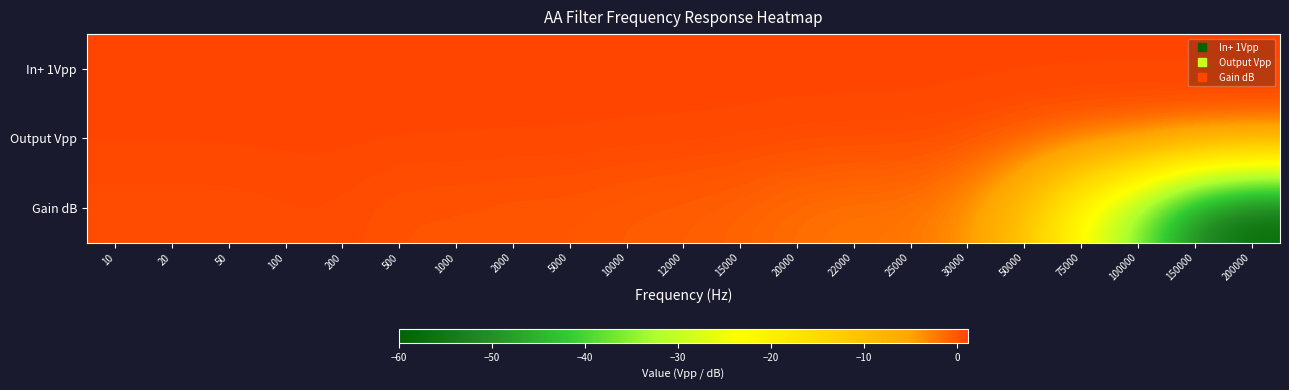

Reading left to right, what are all the values shown in this chart?

In+ 1Vpp: 10=1.0	20=1.0	50=1.0	100=1.0	200=1.0	500=1.1	1000=1.1	2000=1.1	5000=1.1	10000=1.1	12000=1.1	15000=1.1	20000=1.1	22000=1.1	25000=1.1	30000=1.1	50000=1.1	75000=1.1	100000=1.1	150000=1.1	200000=1.1
Output Vpp: 10=1.1	20=1.1	50=1.1	100=1.1	200=1.1	500=1.1	1000=1.1	2000=1.1	5000=1.1	10000=1.0	12000=1.0	15000=1.0	20000=0.9	22000=0.8	25000=0.8	30000=0.7	50000=0.3	75000=0.1	100000=0.0	150000=0.0	200000=0.0
Gain dB: 10=0.5	20=0.5	50=0.5	100=0.7	200=0.7	500=0.2	1000=0.2	2000=0.0	5000=0.0	10000=-0.3	12000=-0.5	15000=-0.9	20000=-1.6	22000=-2.0	25000=-2.0	30000=-3.9	50000=-10.6	75000=-23.9	100000=-36.2	150000=-52.4	200000=-59.1